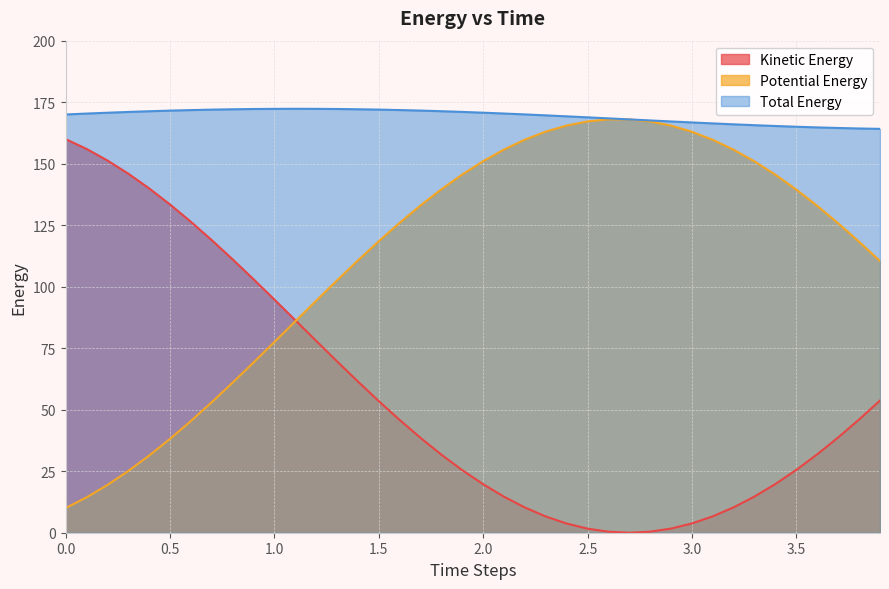

How many lines are shown in the chart?

3